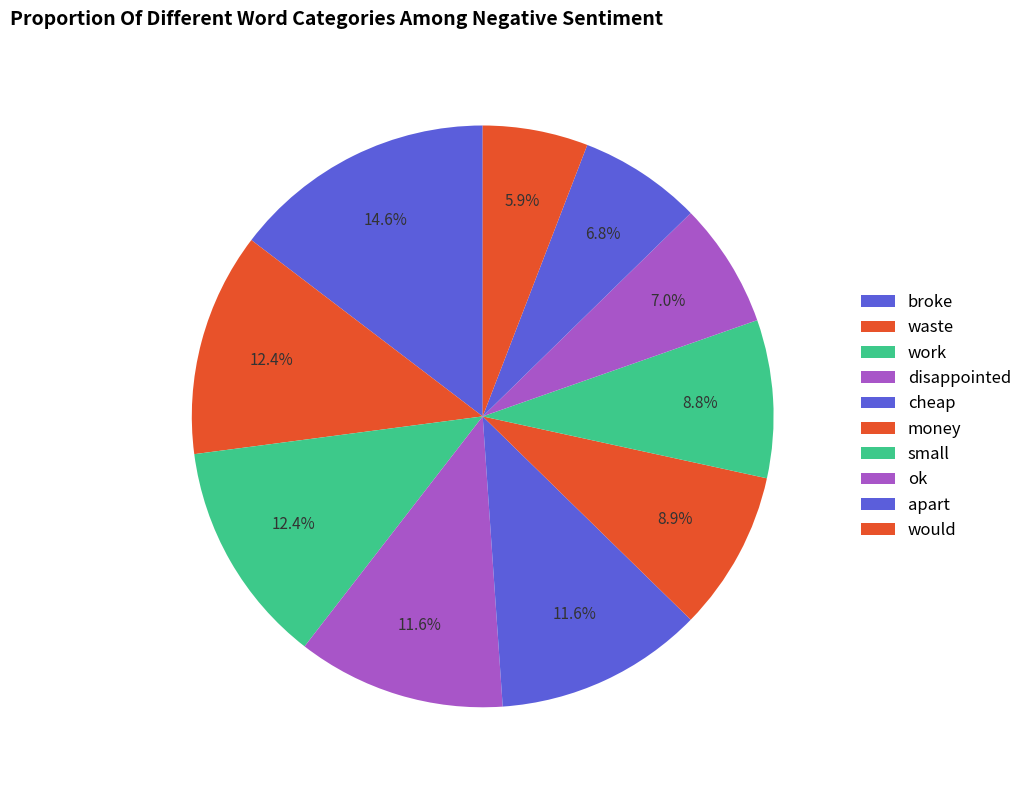

Approximately how many times larger is the value at apart compared to work?

0.5